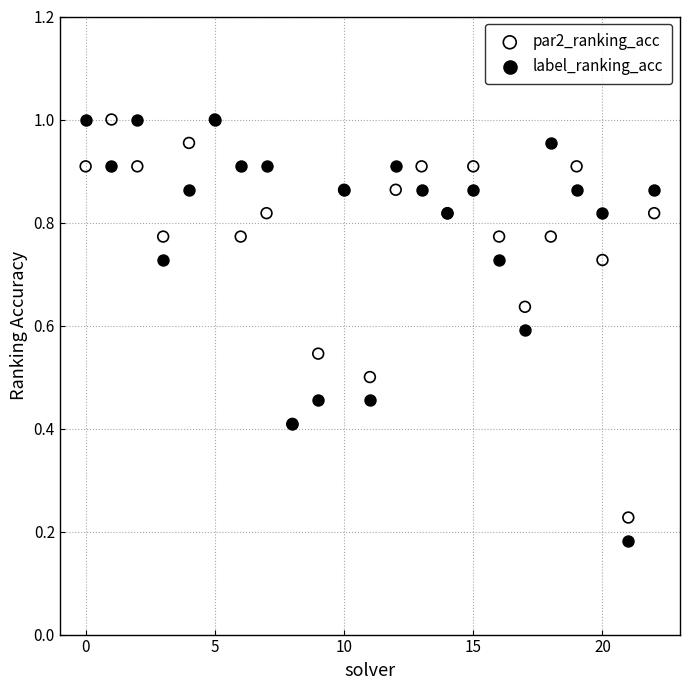

Which series has the widest spread of Y values?

label_ranking_acc